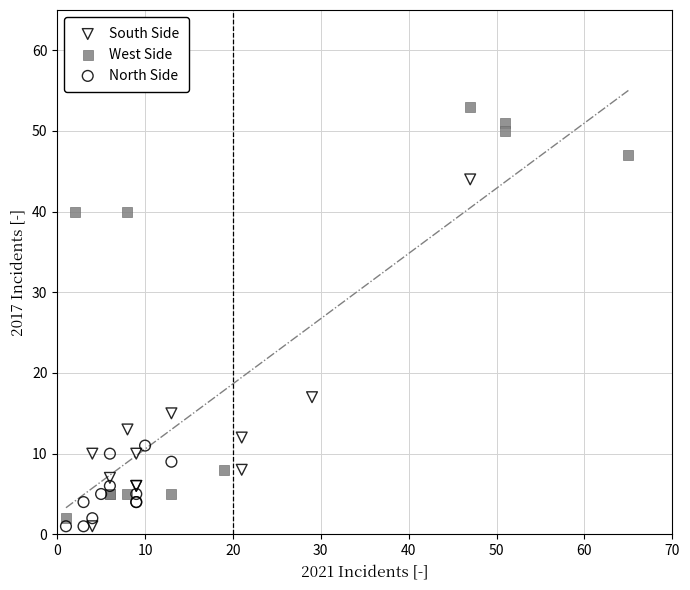

Which series has the largest Y range (max minus min)?

West Side